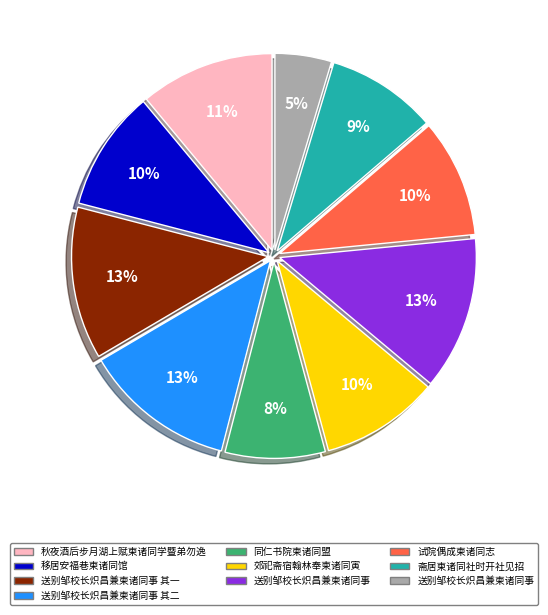

Does any single category account for the majority?

No